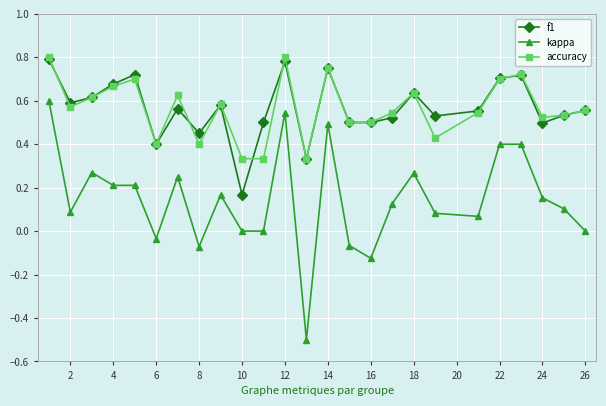

What are all the series names shown in the legend?

f1, kappa, accuracy